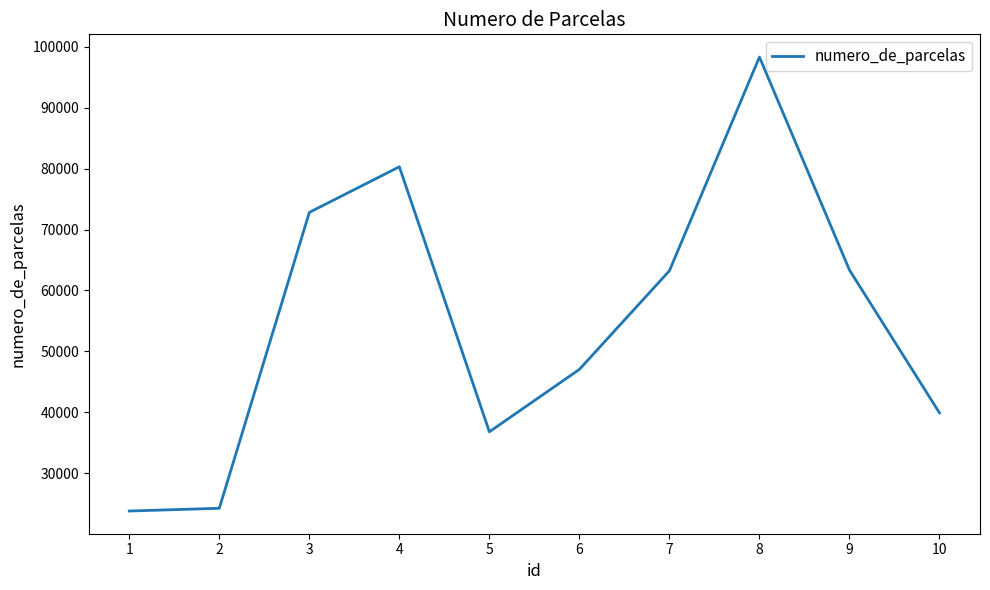

What is the difference between the maximum and minimum values?

74579